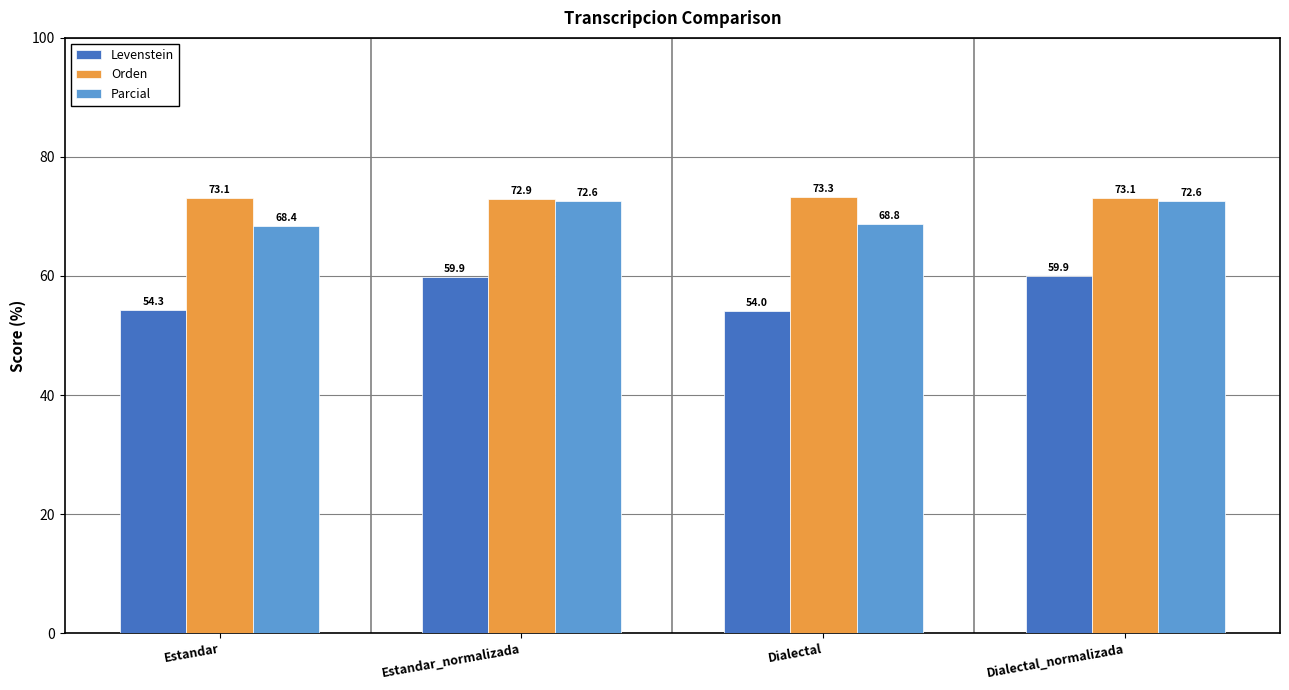

Reading left to right, what are all the values shown in this chart?

Levenstein: Estandar=54.3	Estandar_normalizada=59.9	Dialectal=54.0	Dialectal_normalizada=59.9
Orden: Estandar=73.1	Estandar_normalizada=72.9	Dialectal=73.3	Dialectal_normalizada=73.1
Parcial: Estandar=68.4	Estandar_normalizada=72.6	Dialectal=68.8	Dialectal_normalizada=72.6